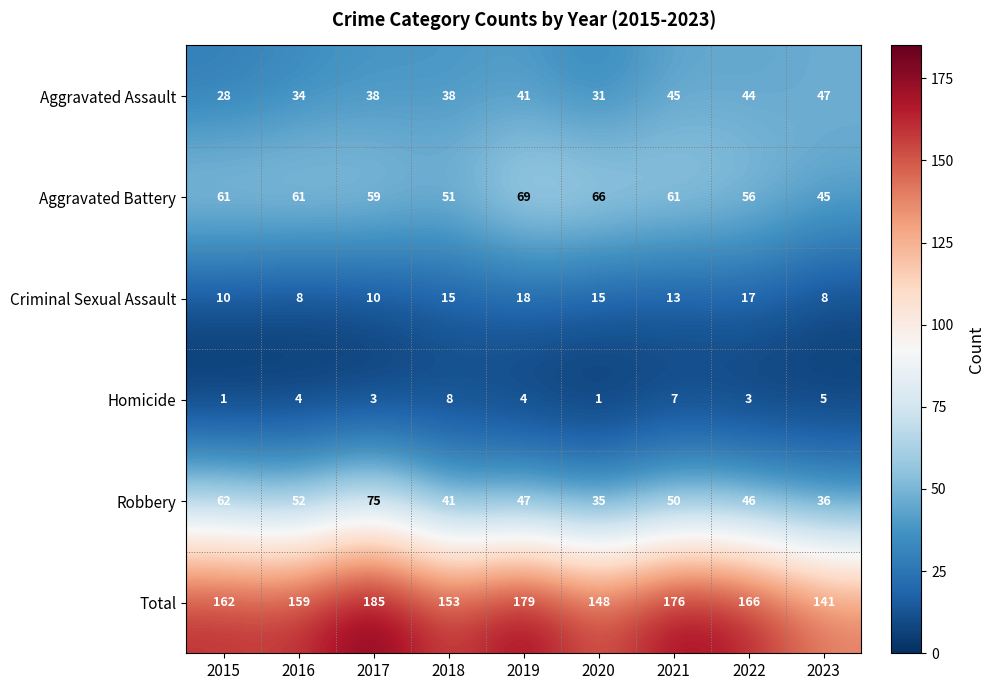

Rank the series by their maximum value, from highest to lowest.

Total, Robbery, Aggravated Battery, Aggravated Assault, Criminal Sexual Assault, Homicide